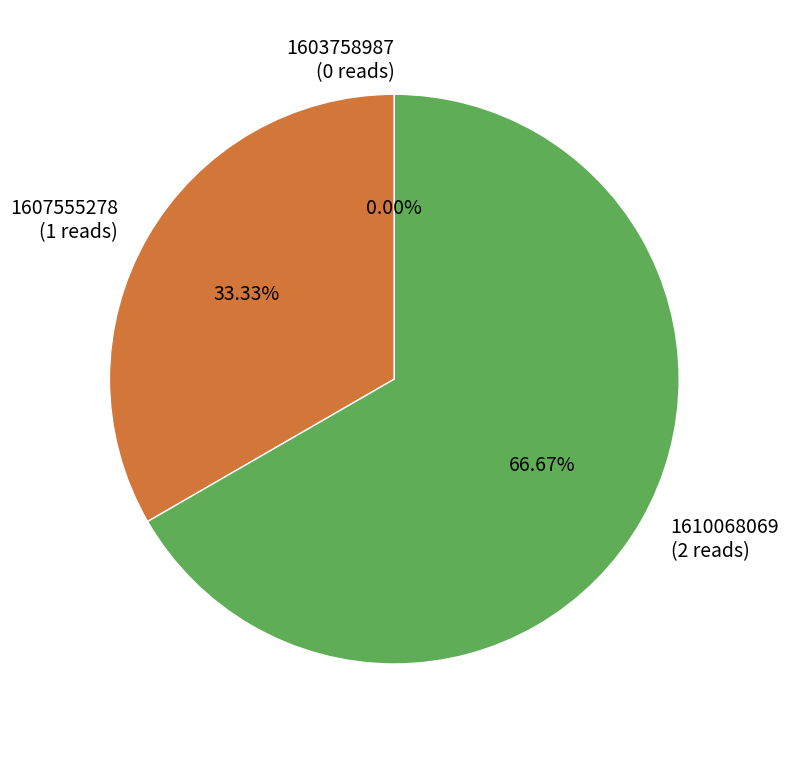

To the nearest percent, what is the average slice percentage?

33%